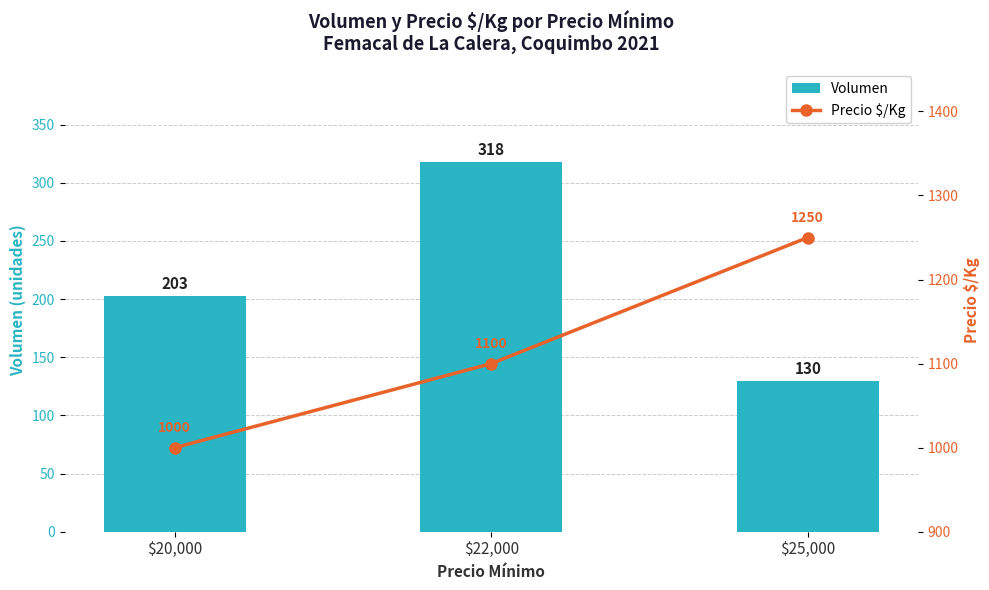

How many groups of bars are there?

3